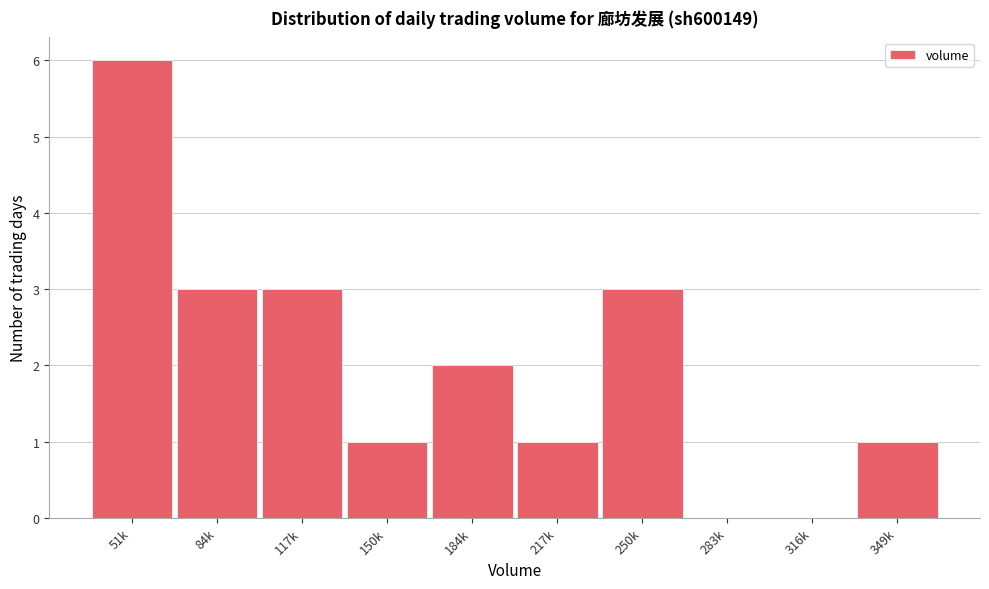

Reading right to left, transcribe all the data shown in this chart.

349k=1	316k=0	283k=0	250k=3	217k=1	184k=2	150k=1	117k=3	84k=3	51k=6